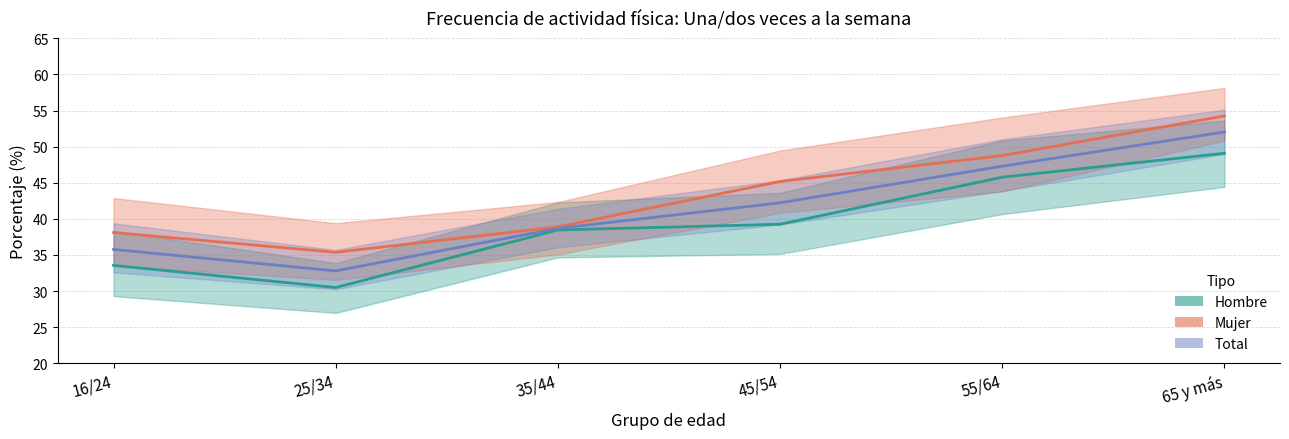

How many values in the Mujer series exceed 45?

3